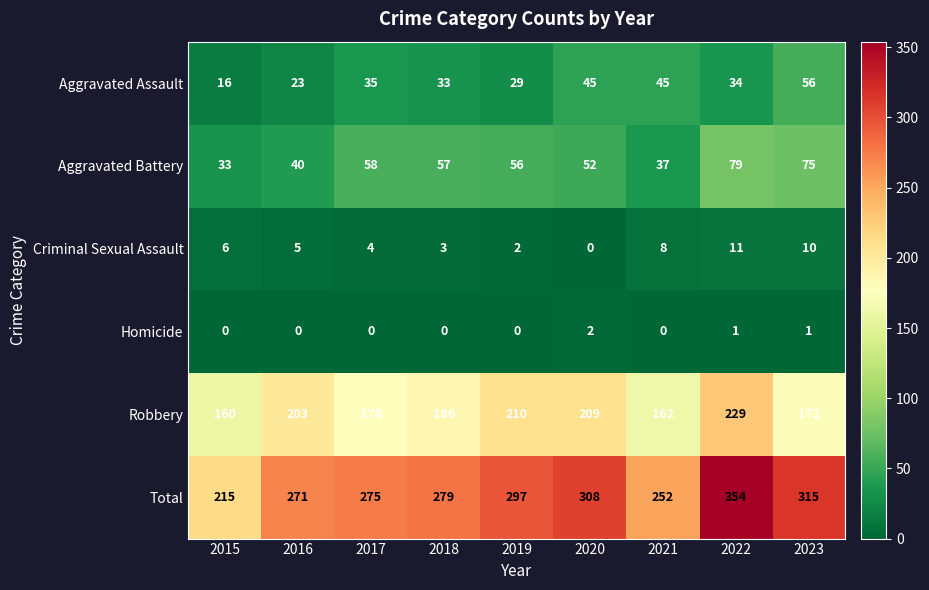

Where does the Robbery series first go above 186?

2016